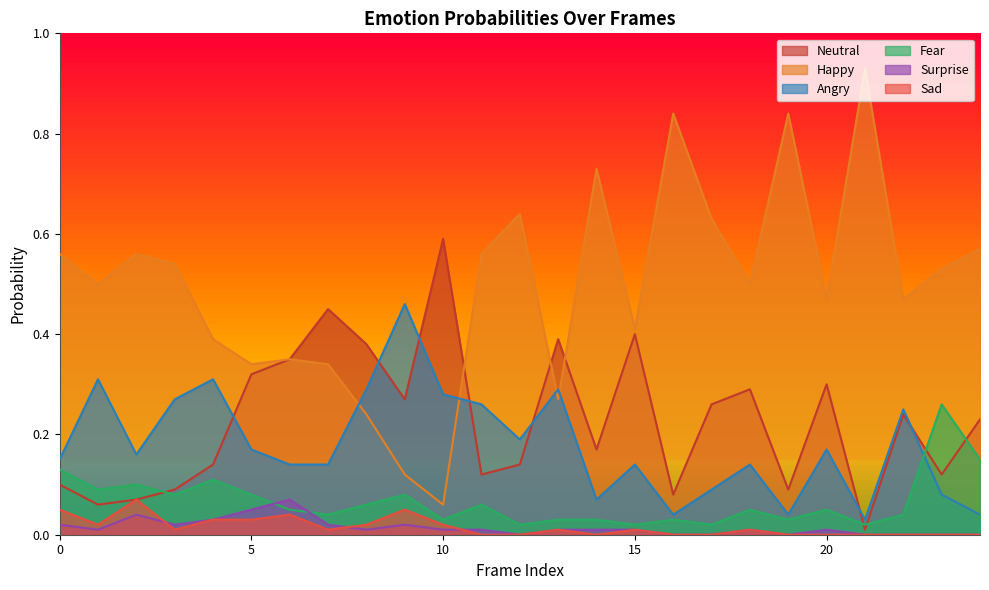

Which category has the highest value in the neutral0 series?

10